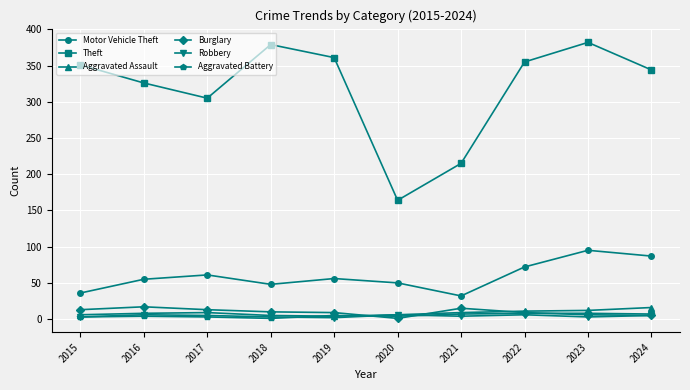

True or false: Robbery and Burglary cross at least once.

True